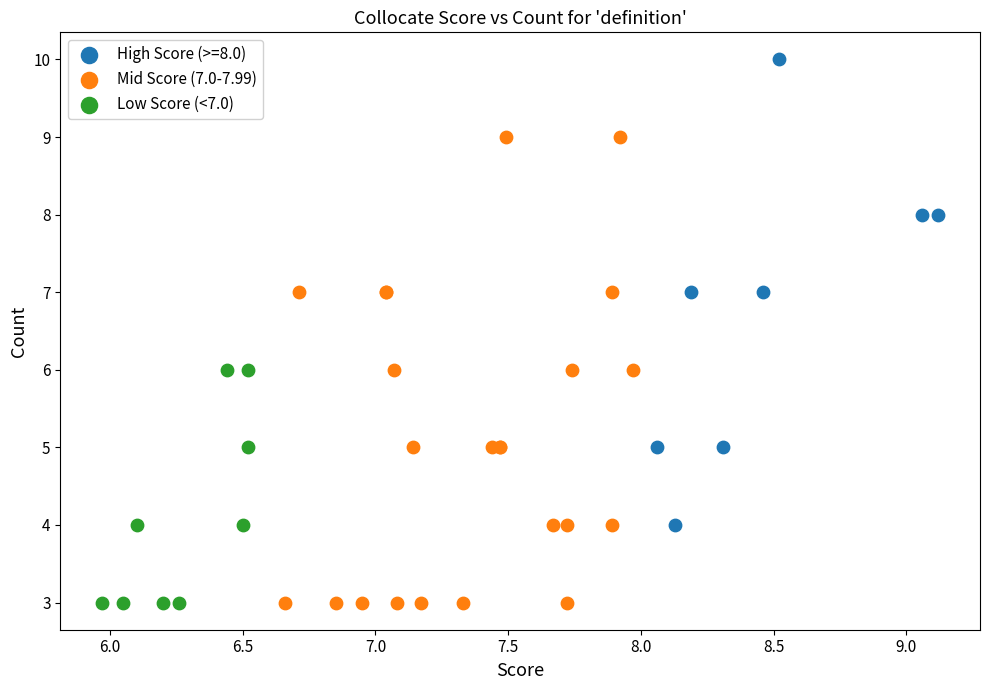

What are all the series names shown in the legend?

High Score (>=8.0), Mid Score (7.0-7.99), Low Score (<7.0)